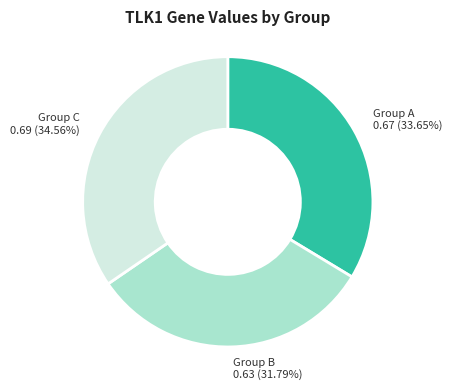

Does any single category account for the majority?

No